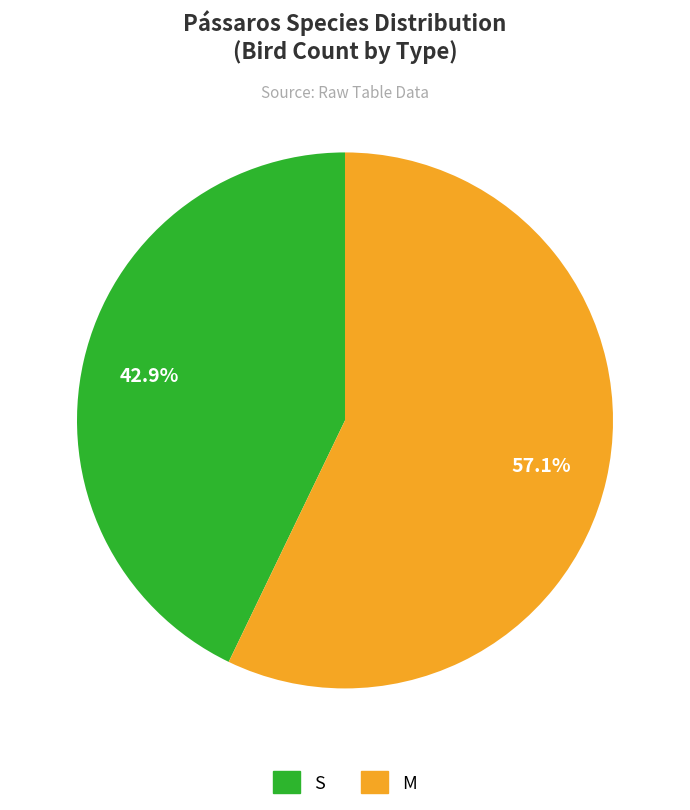

Which slice is the smallest?

S